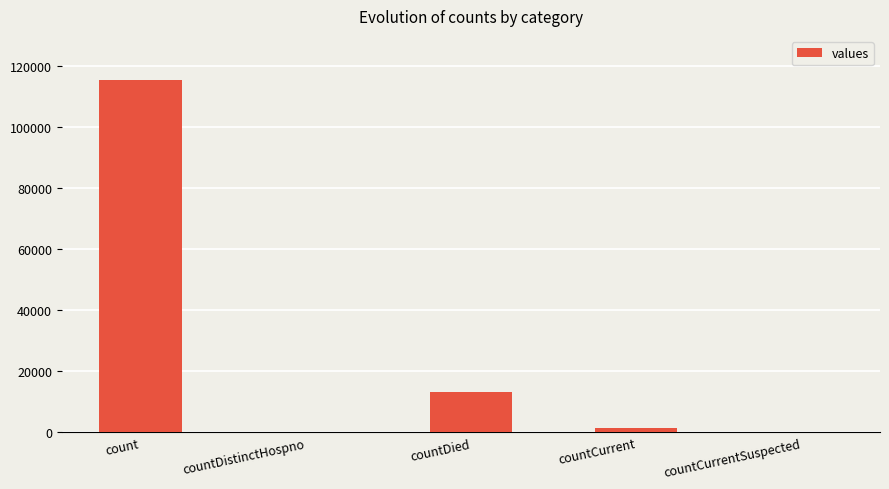

Between countCurrent and countDied, which is larger?

countDied